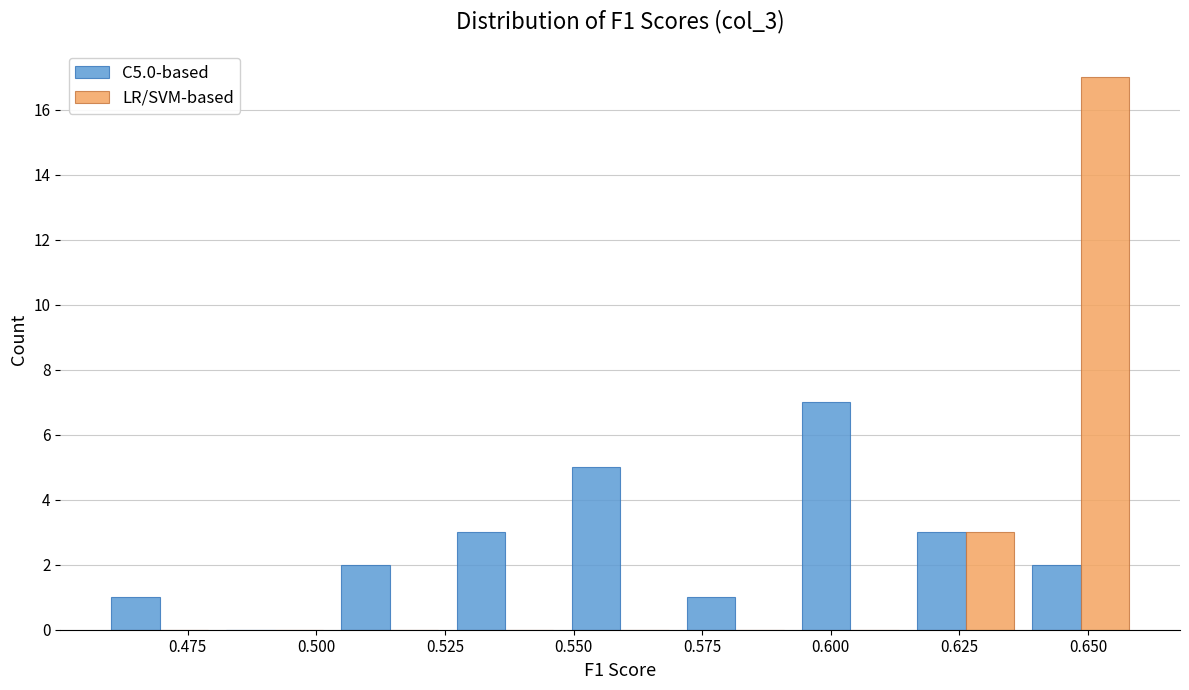

In the LR/SVM-based series, which range on the x-axis has the tallest bar?

0.635 to 0.660